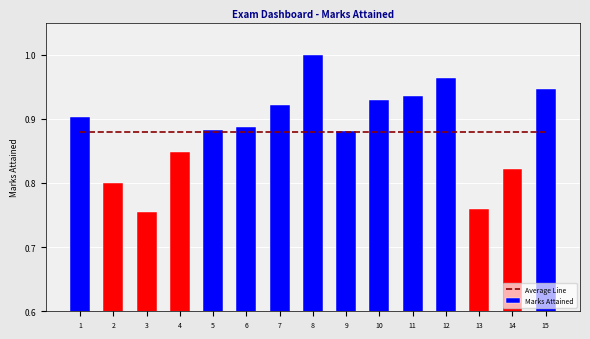

At which label is Marks Attained closest to 0?

3